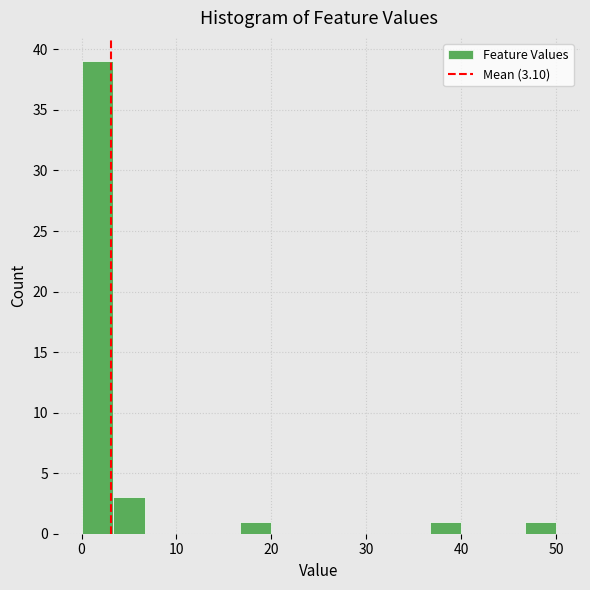

Read against the x-axis, roughly where is the centre of the tallest bar?

2